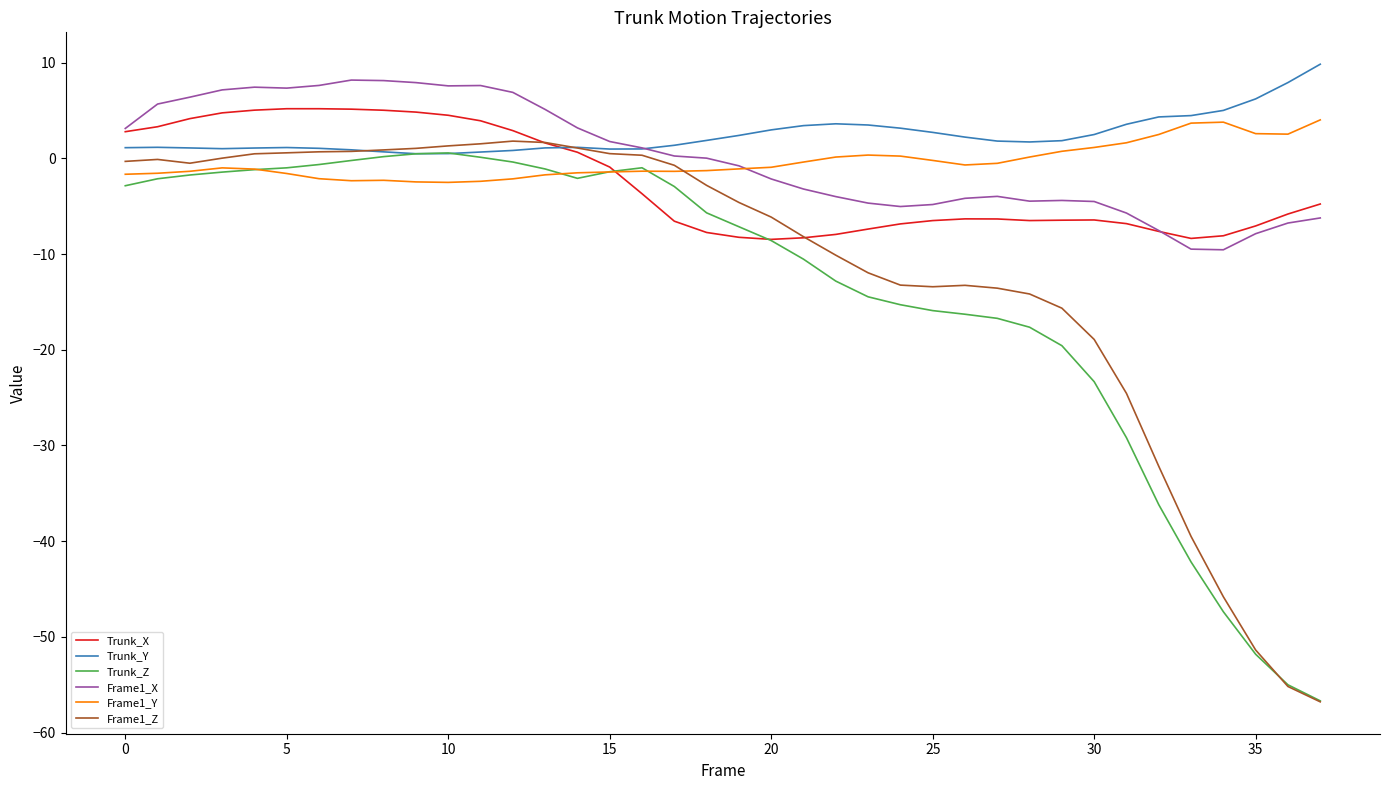

What is the average value of the Trunk_X series?

-2.5